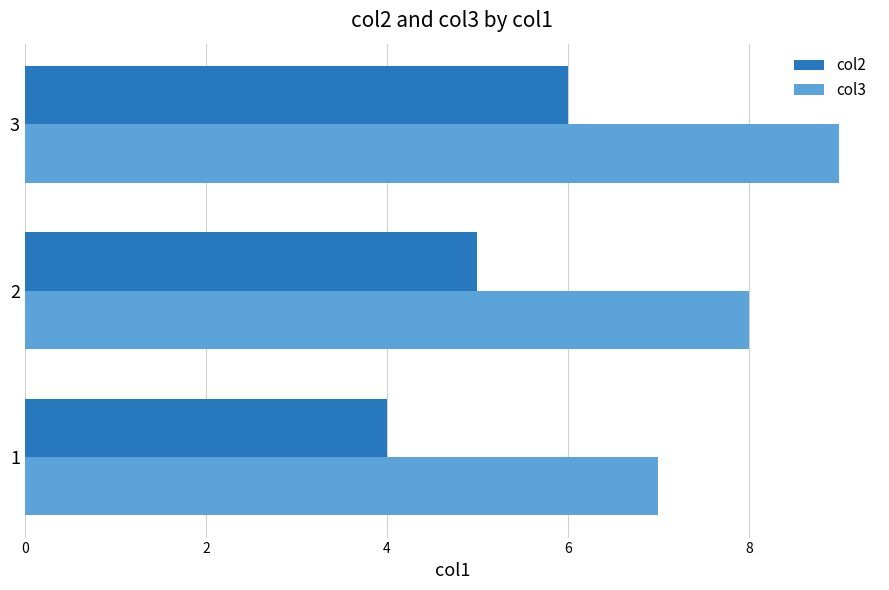

What is the lowest value of the col2 series?

4